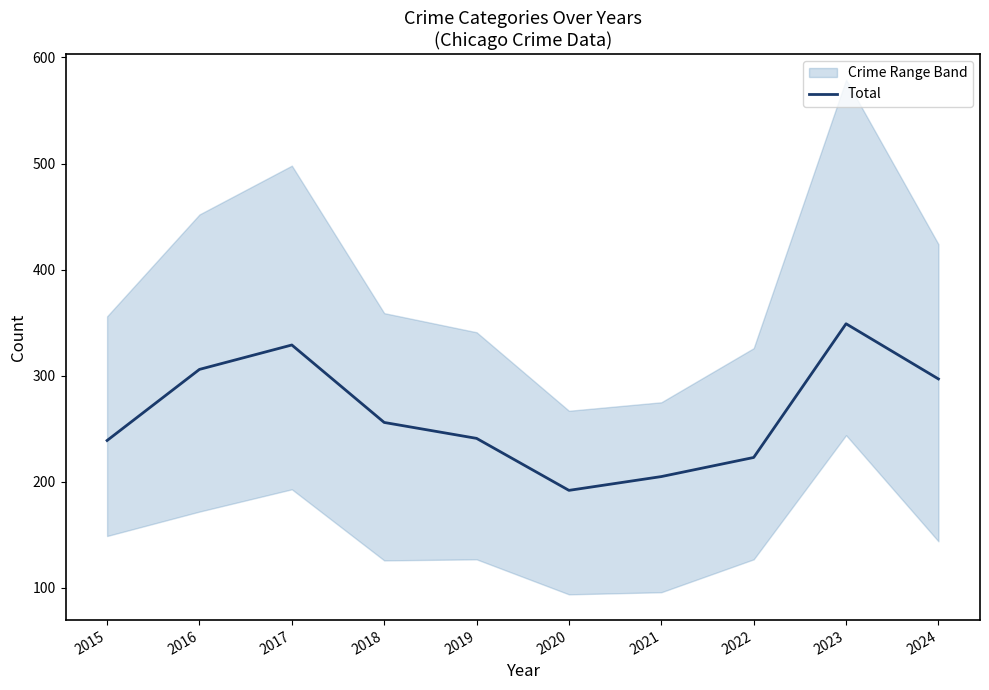

Which category has the lowest value across all series?

2020